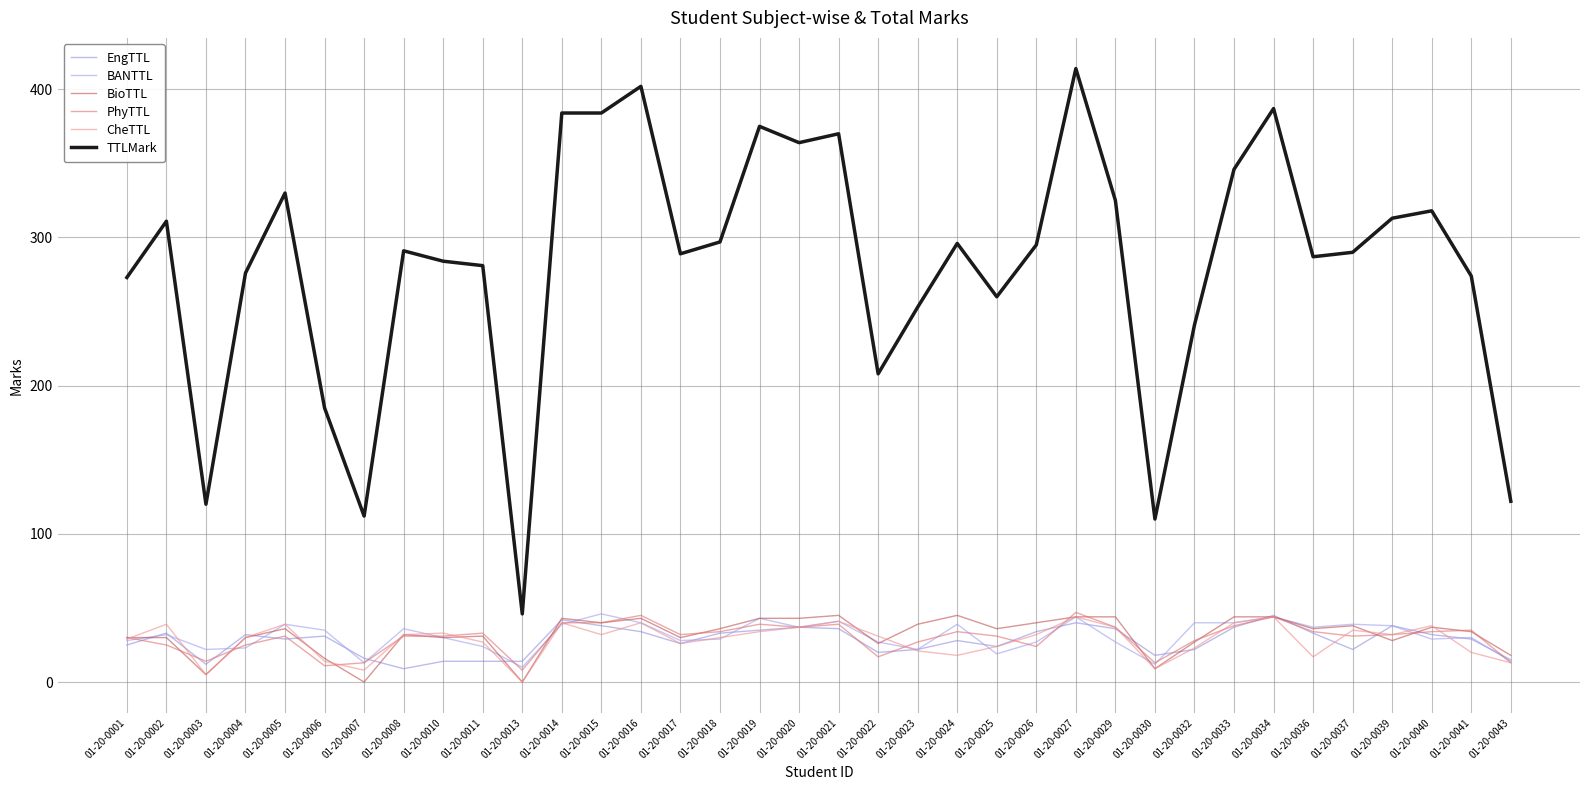

Does the chart display data point markers on the line(s)?

No